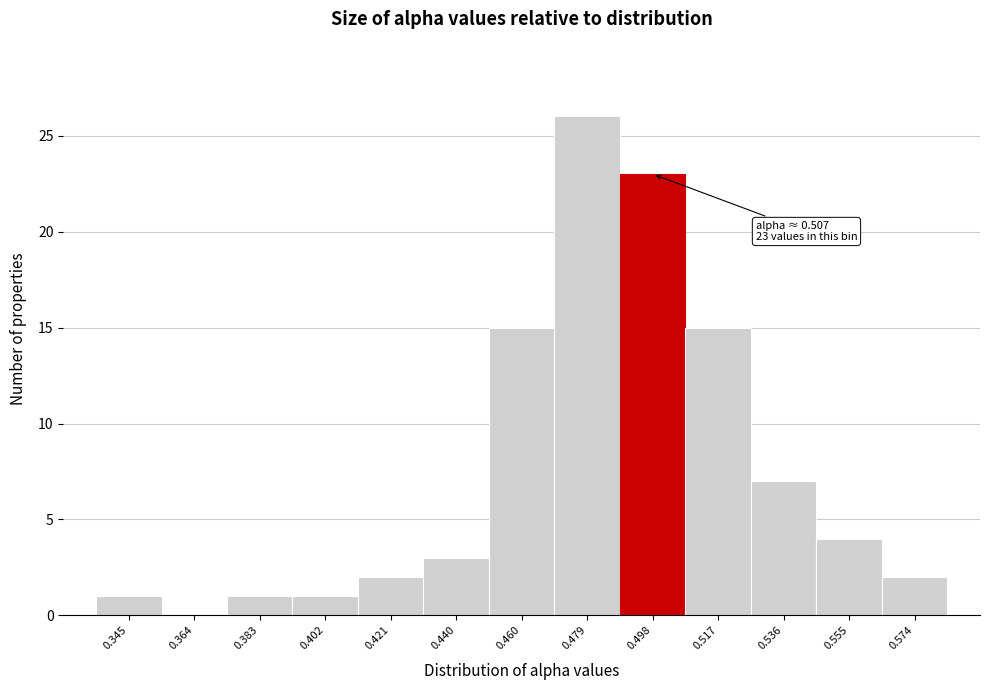

Reading left to right, list all the values displayed in this chart.

0.345=1	0.364=0	0.383=1	0.402=1	0.421=2	0.440=3	0.460=15	0.479=26	0.498=23	0.517=15	0.536=7	0.555=4	0.574=2